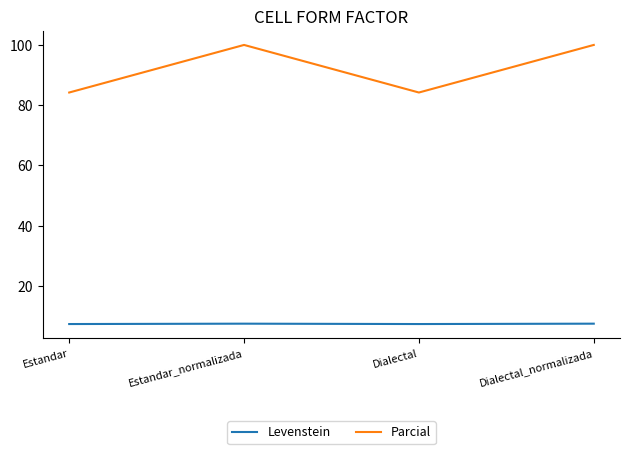

What is the minimum value for Levenstein?

7.4